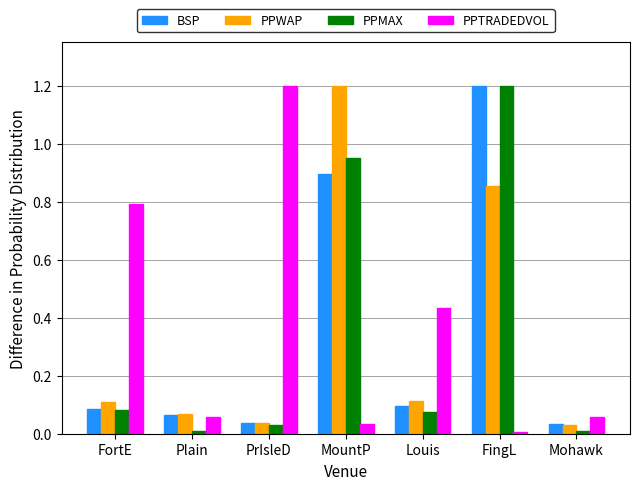

At which category is the sum across all series the highest?

FingL